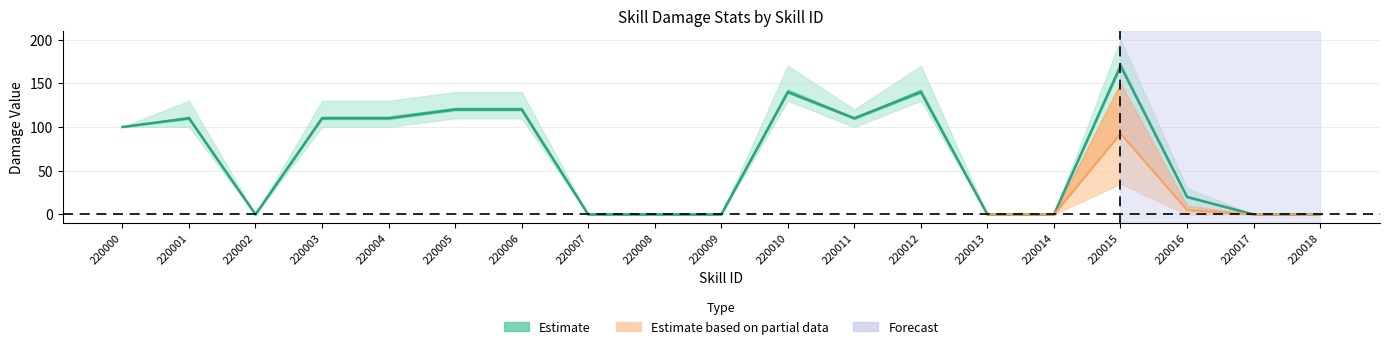

What is the average value?

66